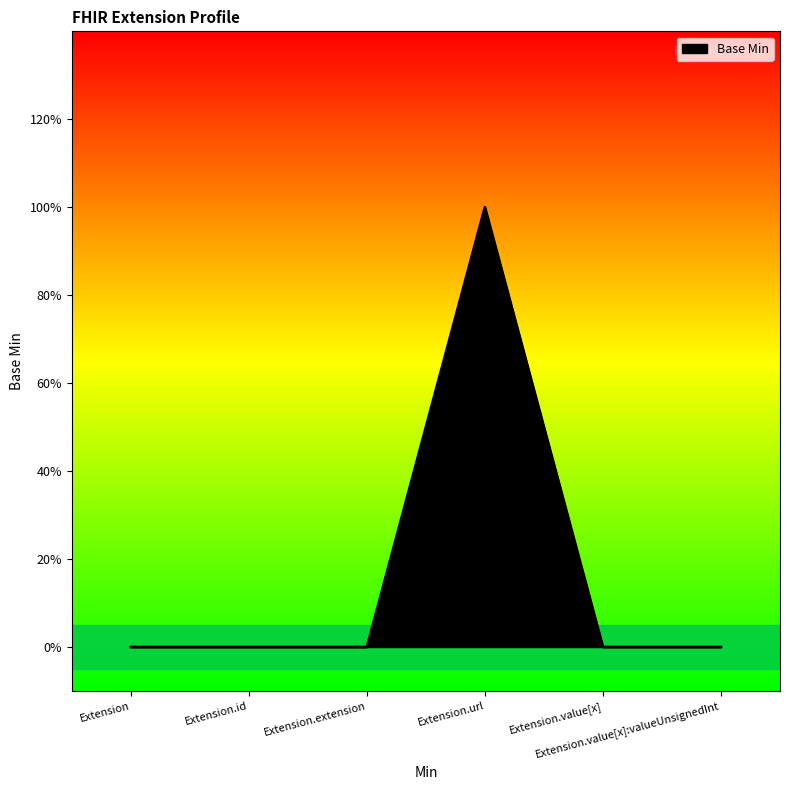

Which category has the highest value across all series?

Extension.url